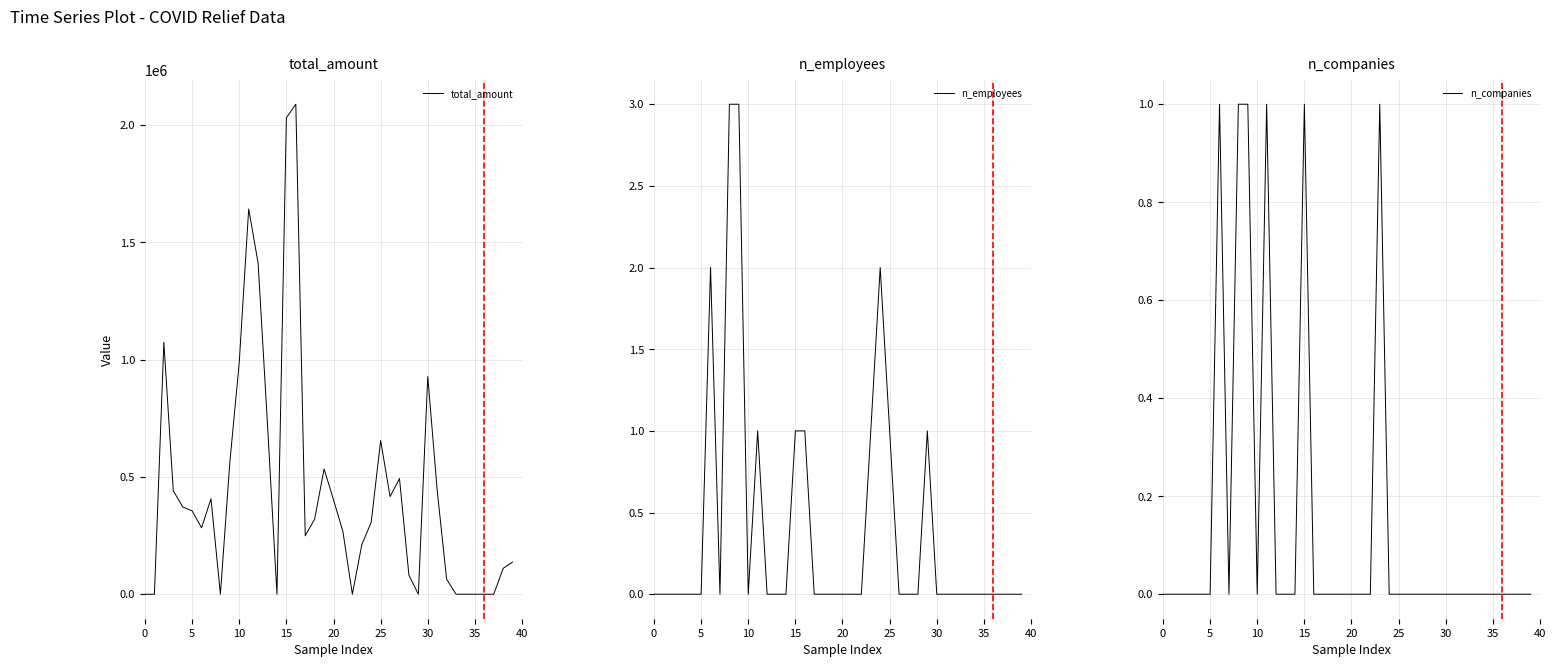

In n_employees, how many points are lower than both neighbors (excluding endpoints)?

2